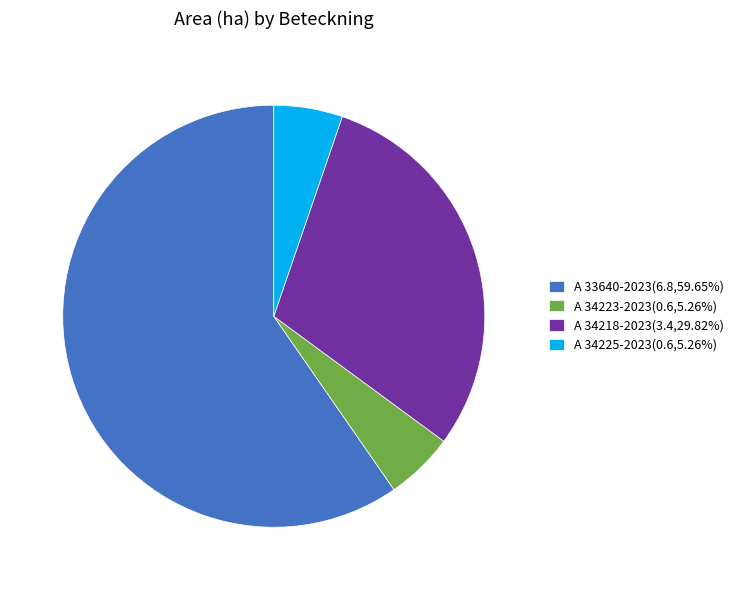

Is there a majority slice in this chart?

Yes